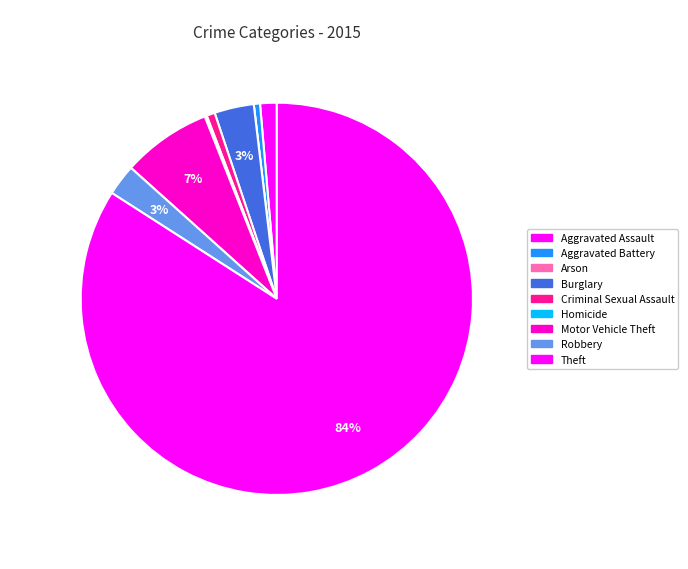

To the nearest percent, what is the average slice percentage?

11%